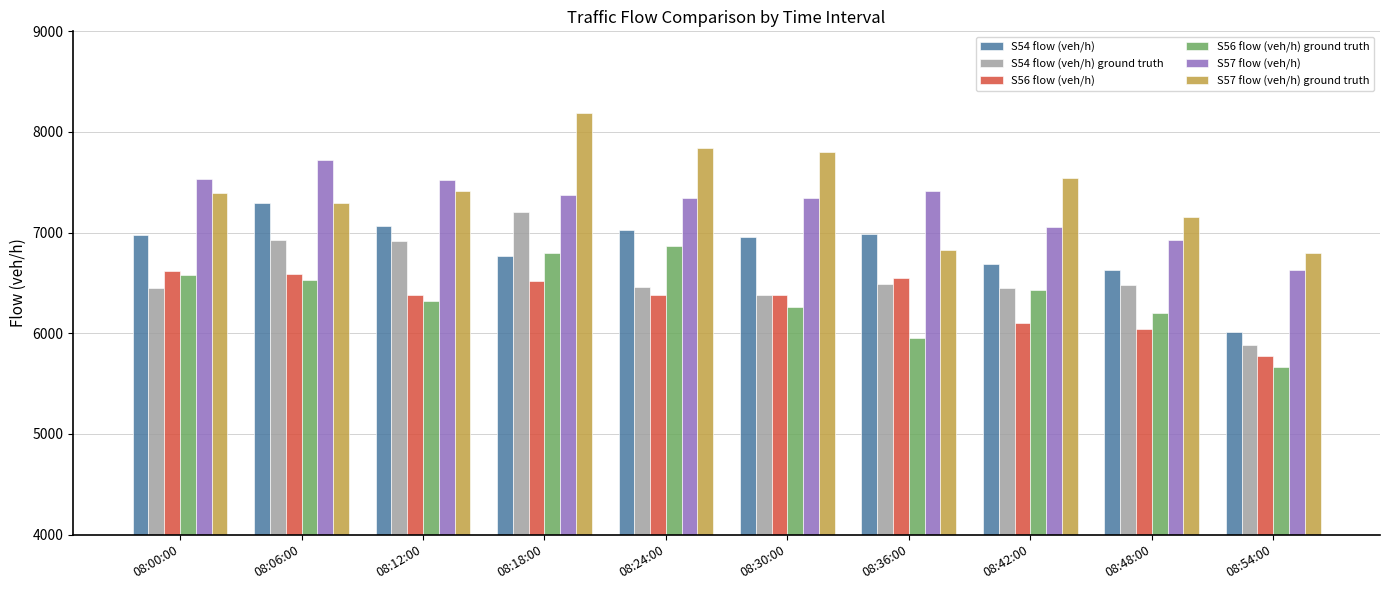

What is the label of the 9th bar from the right?

08:06:00